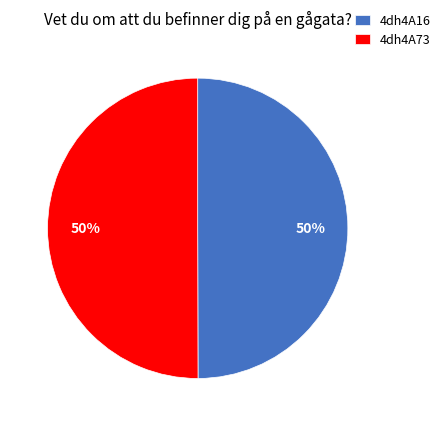

True or false: 4dh4A16 accounts for 41% of the total.

False